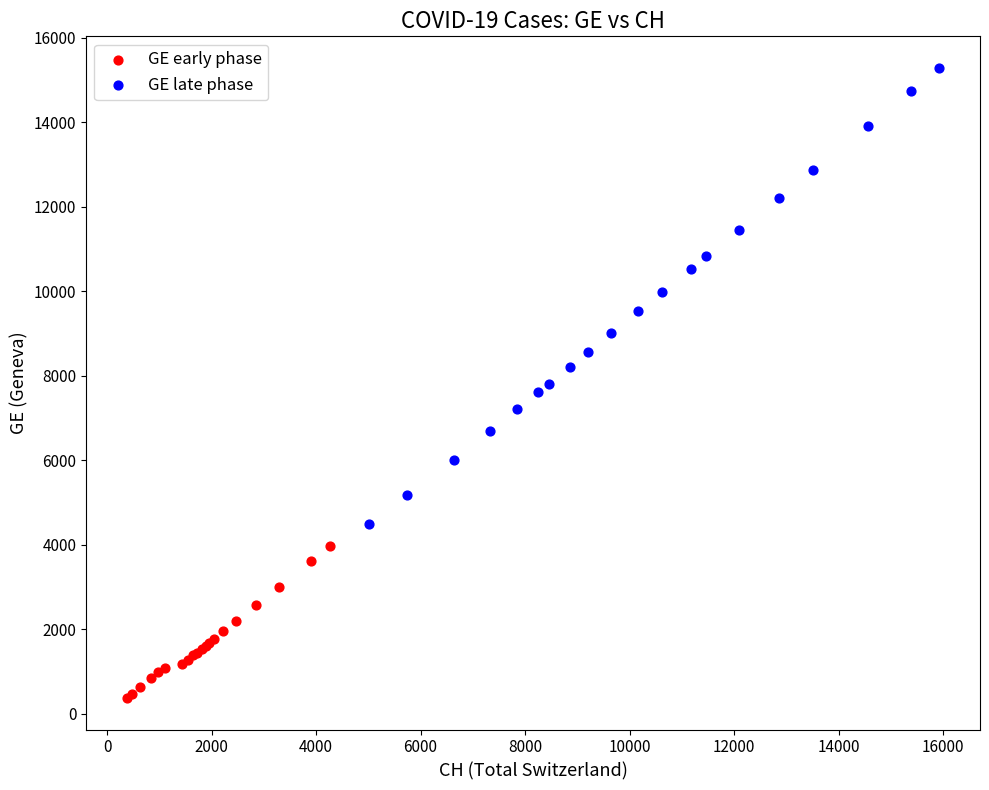

Which series contains the lowest Y value?

GE early phase